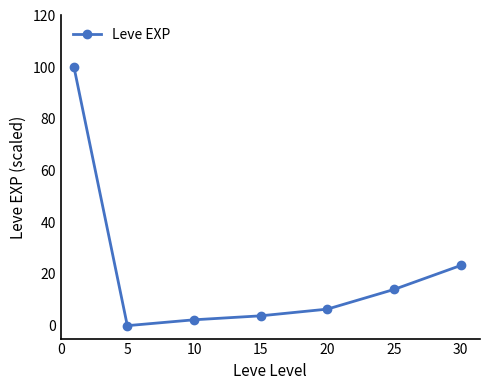

What is the value of the 4th point from the left?

3.8